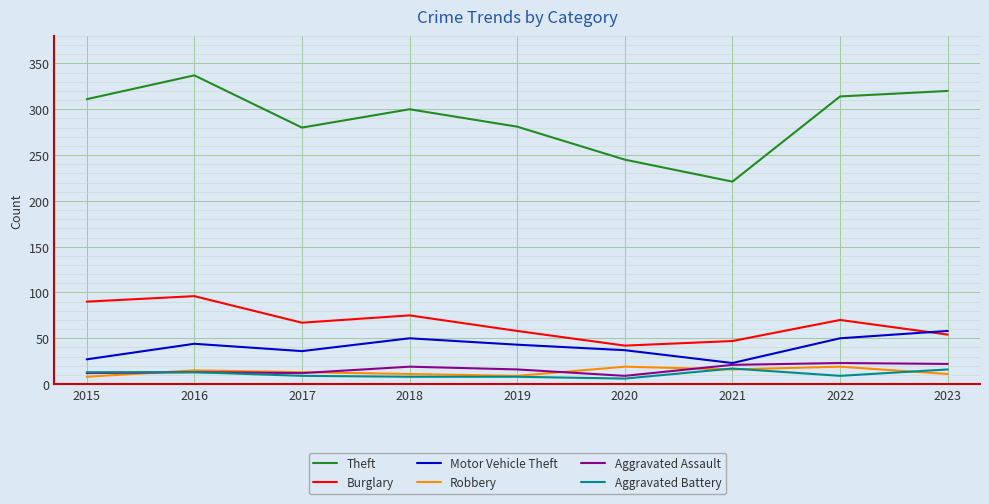

What is the difference between the second highest and second lowest values in the Aggravated Battery series?

8